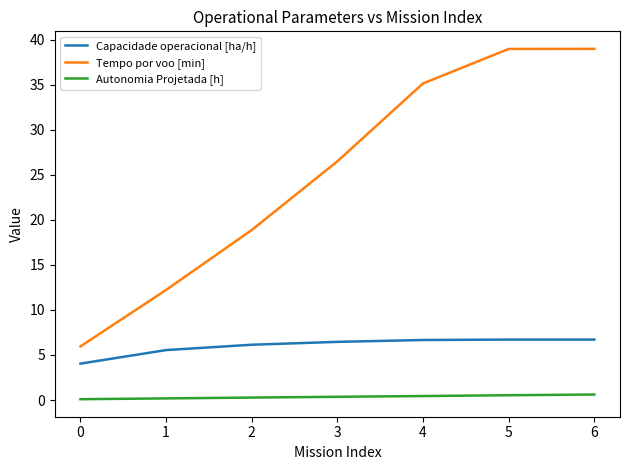

The value of Tempo por voo [min] at 3 is 50.7. True or false?

False